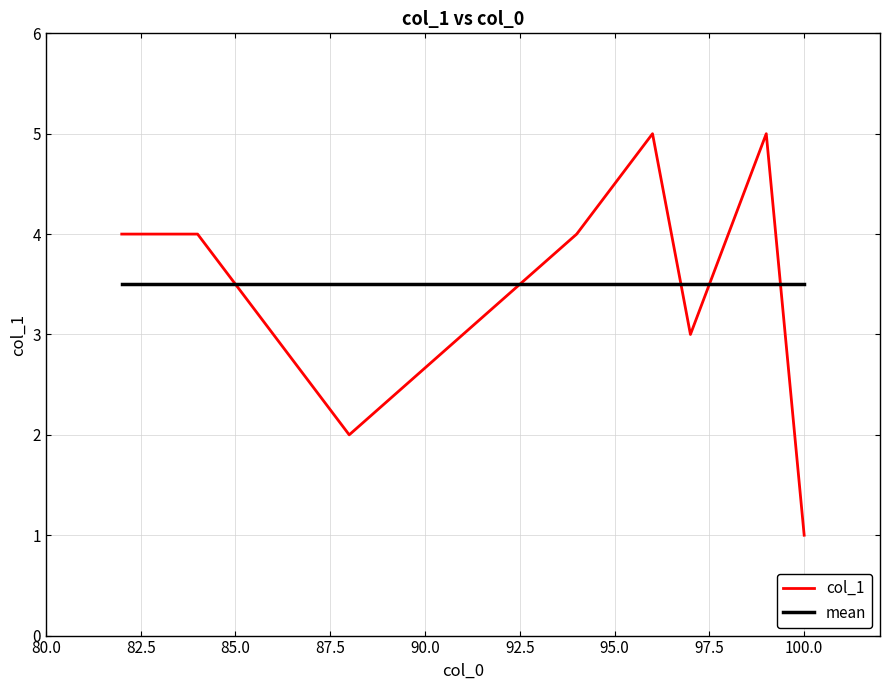

What is the lowest value of the col_1 series?

1.0